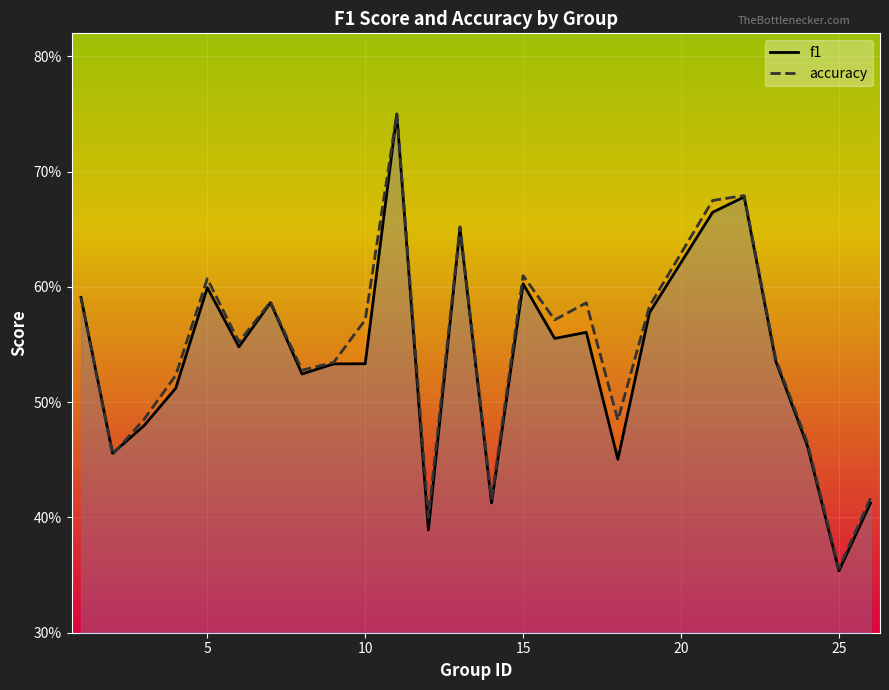

In accuracy, how many points are lower than both neighbors (excluding endpoints)?

8